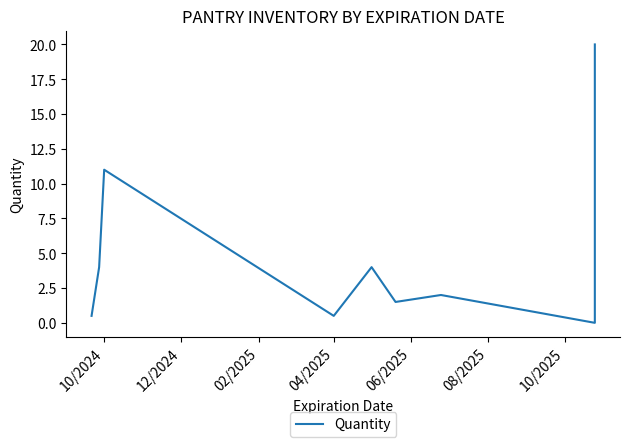

The chart shows a value of 2.3 at 12/2024. True or false?

False